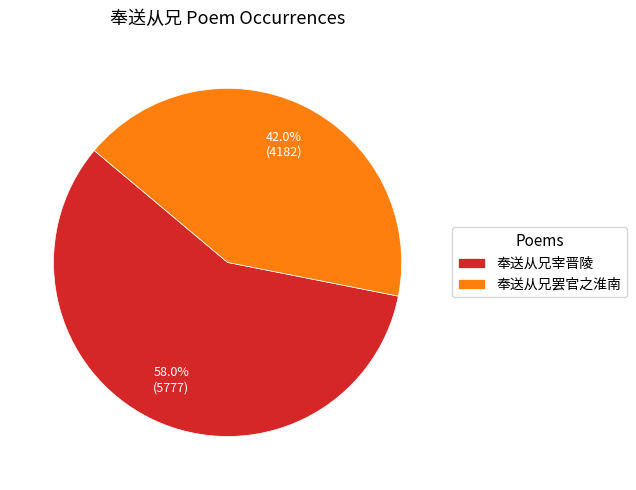

Is there any slice that represents more than half of the pie?

Yes